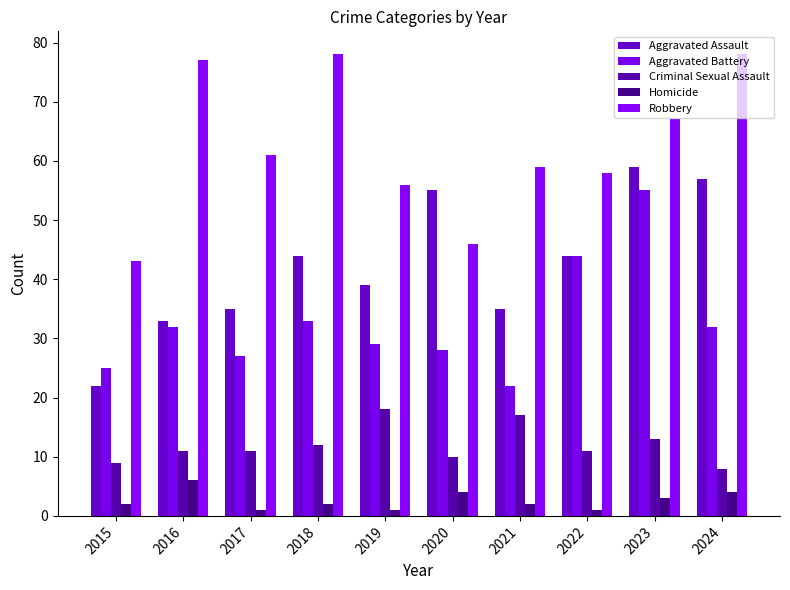

Reading left to right, list all the values displayed in this chart.

Aggravated Assault: 2015=22	2016=33	2017=35	2018=44	2019=39	2020=55	2021=35	2022=44	2023=59	2024=57
Aggravated Battery: 2015=25	2016=32	2017=27	2018=33	2019=29	2020=28	2021=22	2022=44	2023=55	2024=32
Criminal Sexual Assault: 2015=9	2016=11	2017=11	2018=12	2019=18	2020=10	2021=17	2022=11	2023=13	2024=8
Homicide: 2015=2	2016=6	2017=1	2018=2	2019=1	2020=4	2021=2	2022=1	2023=3	2024=4
Robbery: 2015=43	2016=77	2017=61	2018=78	2019=56	2020=46	2021=59	2022=58	2023=67	2024=78